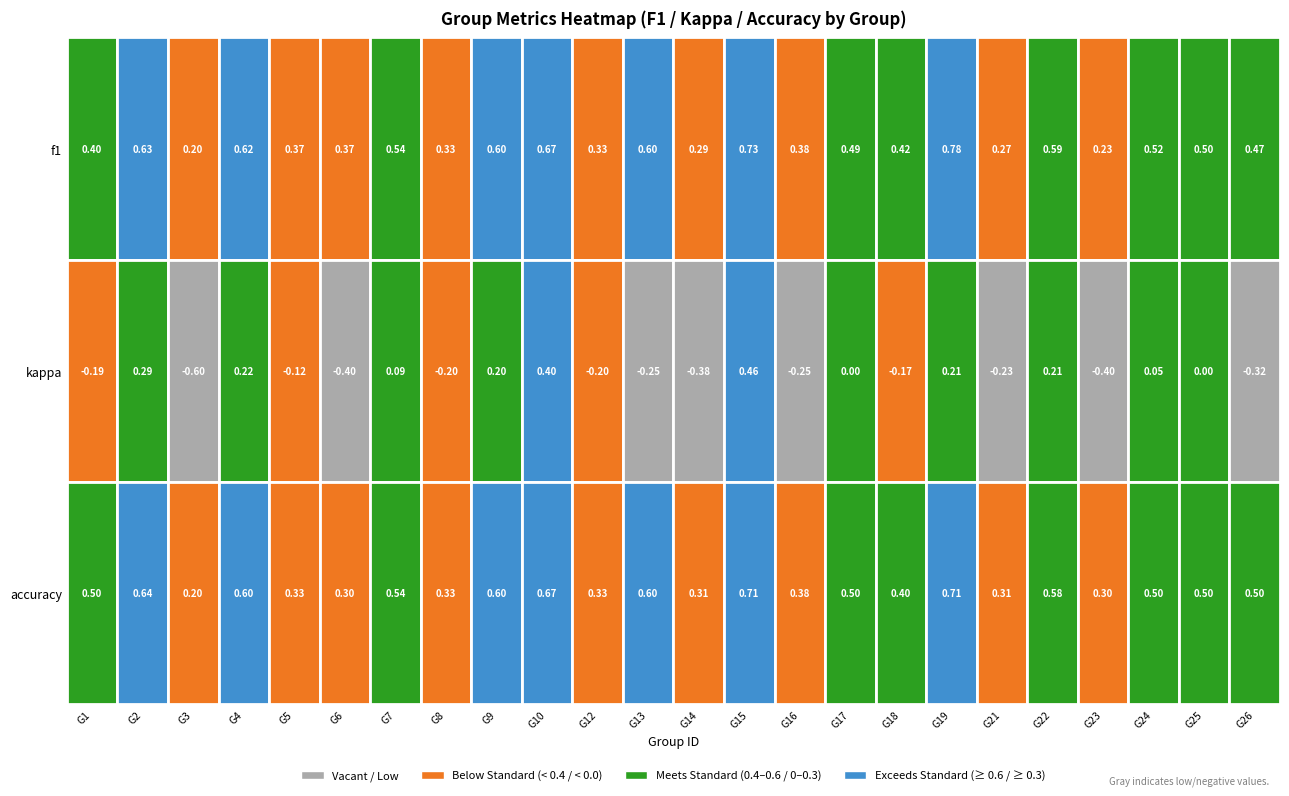

What is the greatest value displayed?

0.8